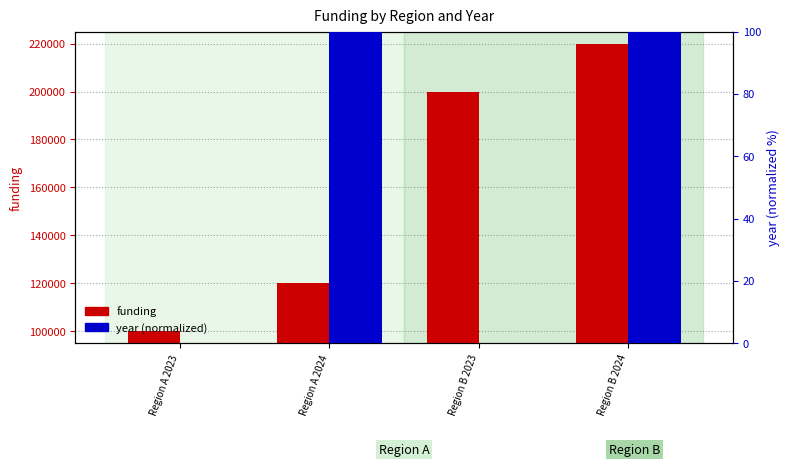

List the labels in order of year (normalized) value, smallest first.

Region A 2023, Region B 2023, Region A 2024, Region B 2024